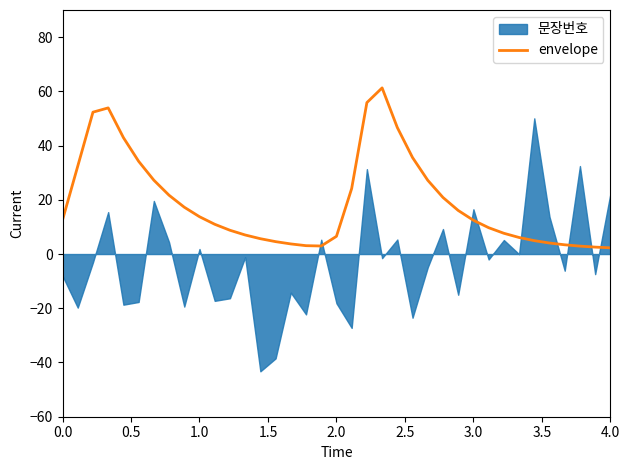

What is the highest value of the envelope series?

61.3